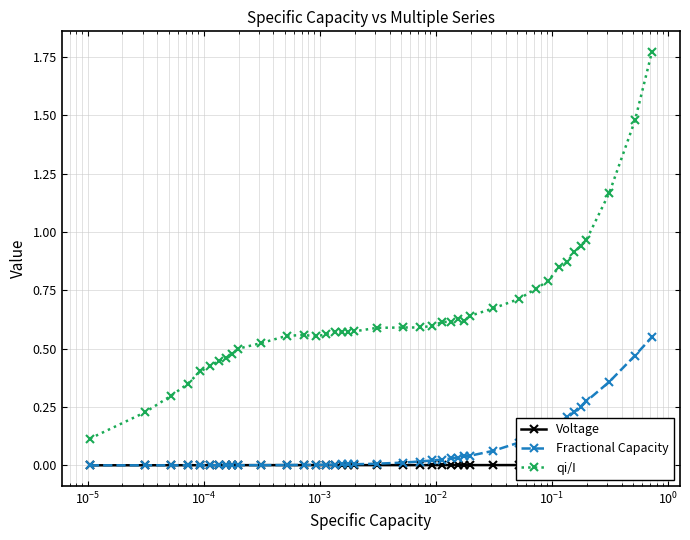

Which series ends up on top after the final intersection of Fractional Capacity and Voltage?

Fractional Capacity